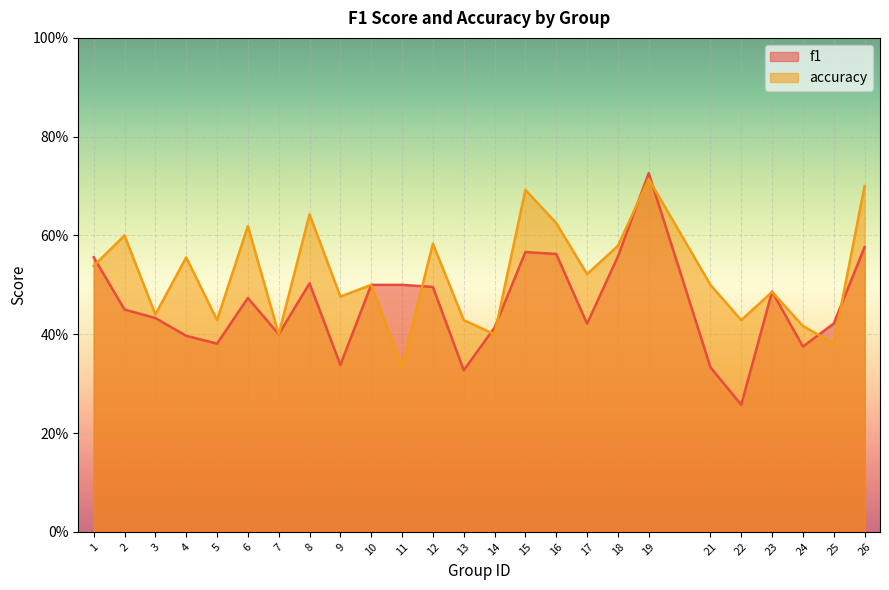

What is the value of the accuracy point at the 22nd from the left?

0.5